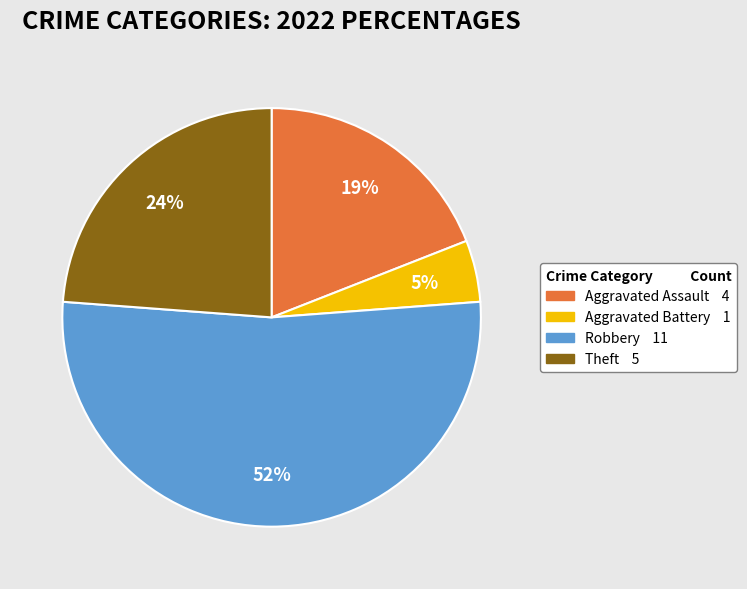

Is there any slice that represents more than half of the pie?

Yes